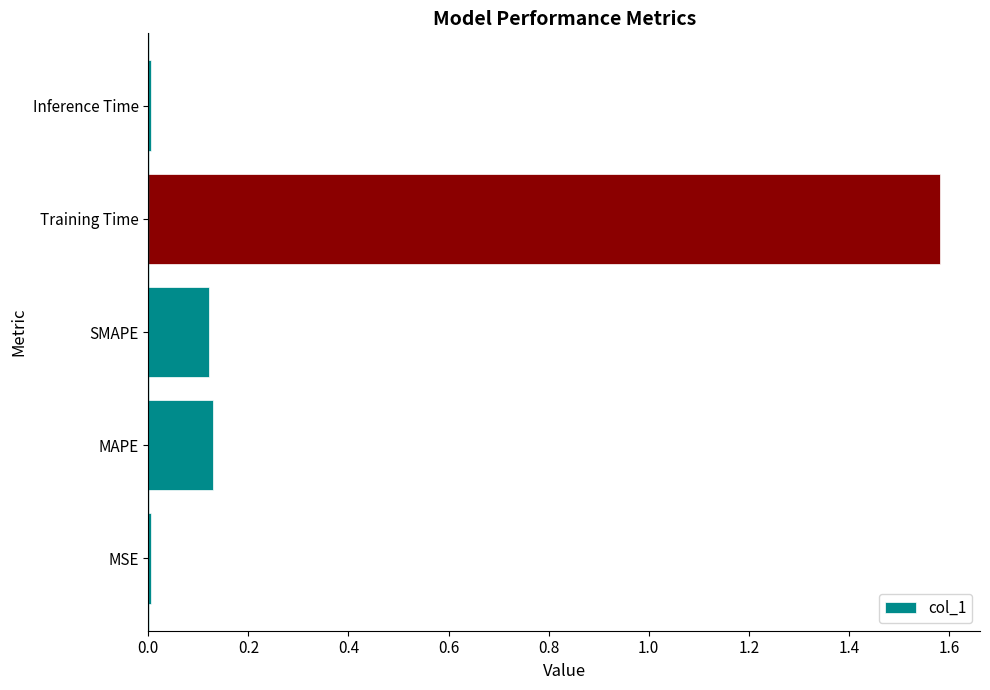

The chart shows a value of 0.0 at MAPE. True or false?

False